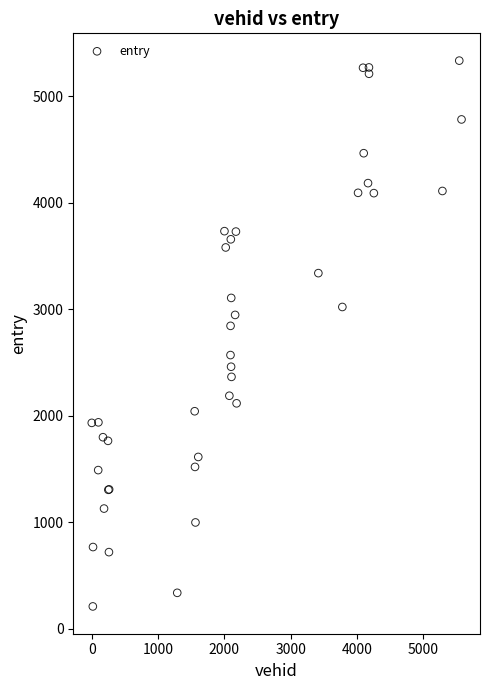

What Y value in the scatter plot is closest to 2771?

2843.6